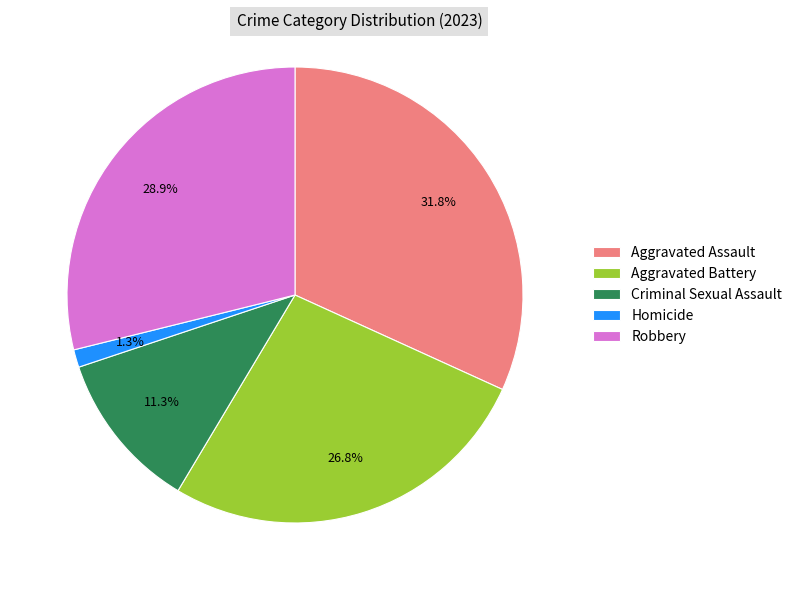

Is it true that Homicide is 15% of the pie?

False